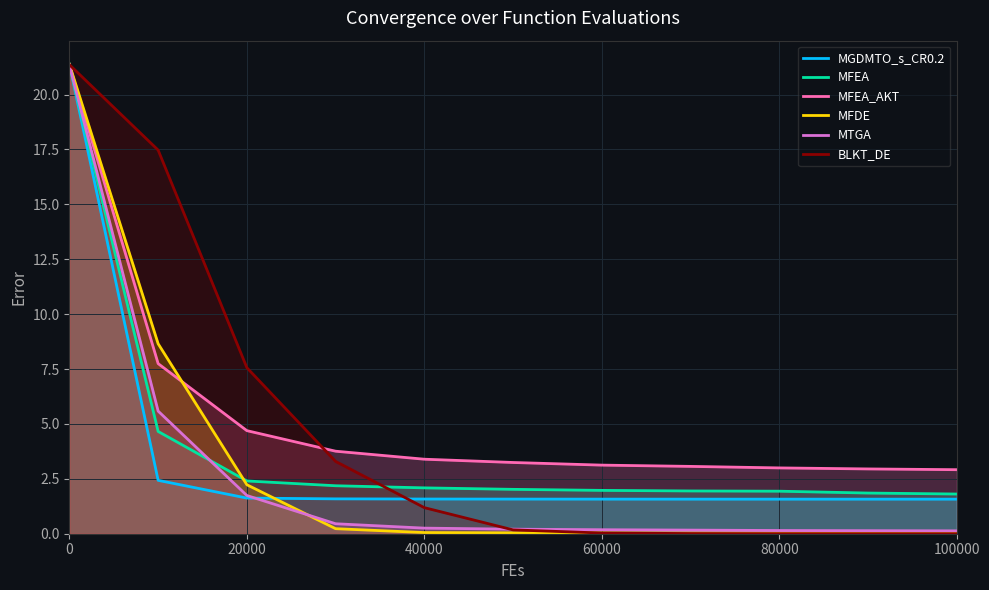

What is the approximate value of MFDE at 40000?

0.1